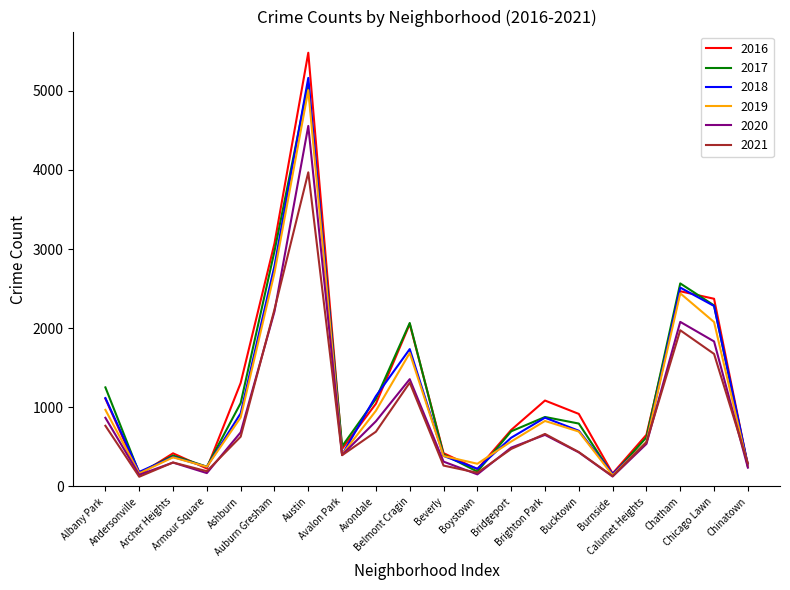

Is the value of 2020 at Chicago Lawn greater than the value of 2019 at Avondale?

Yes